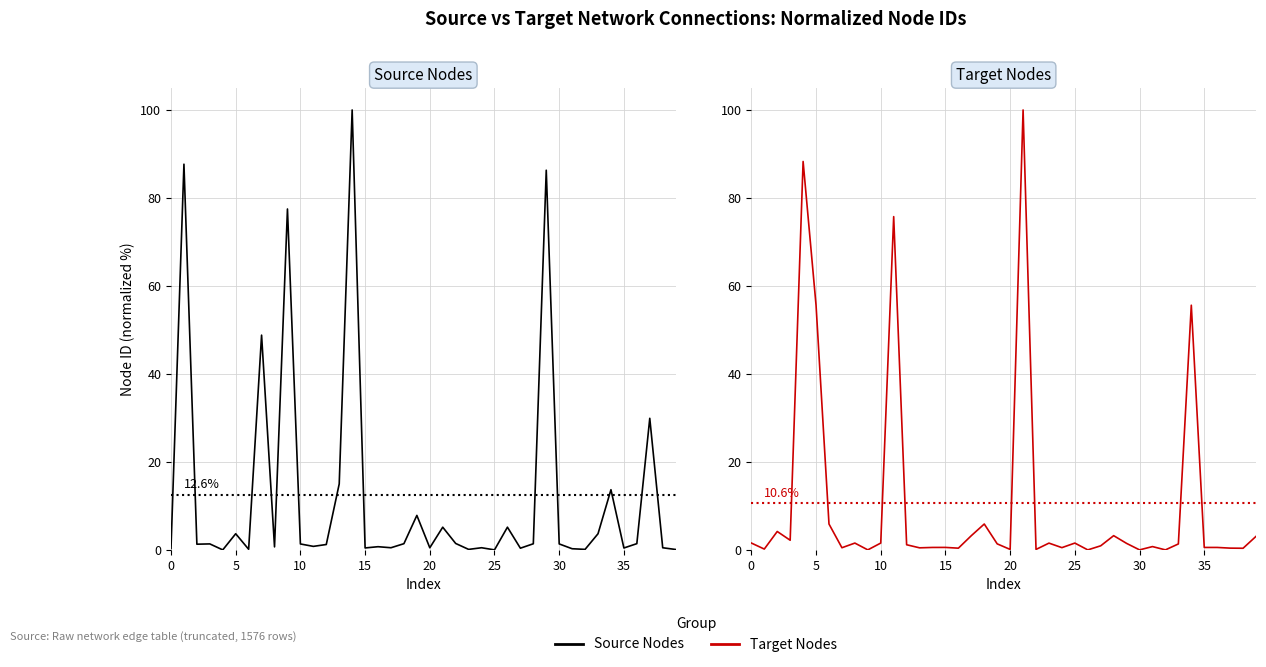

Is the value of Target at 26 greater than the value of Source at 25?

No